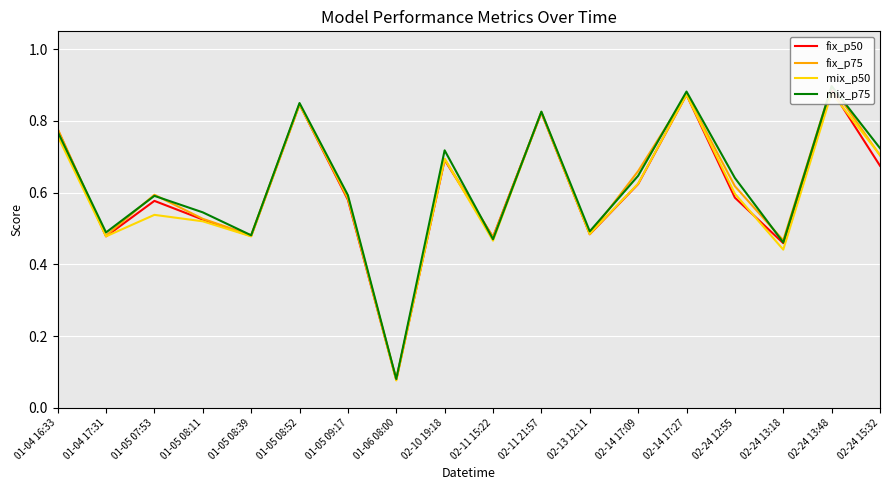

What is the maximum value shown in the chart?

0.9